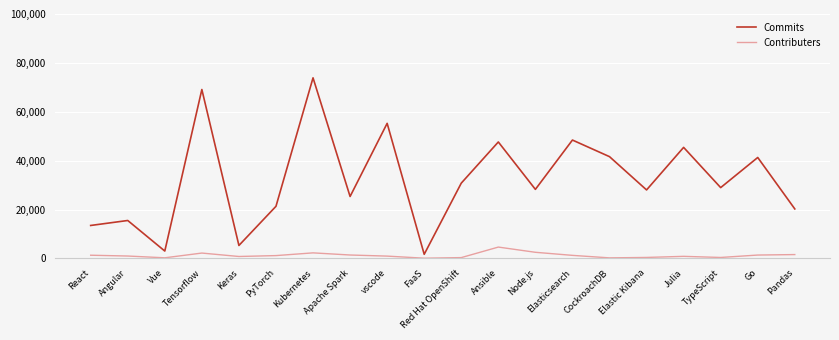

What is the difference between the second highest and minimum values in the Commits series?

67400